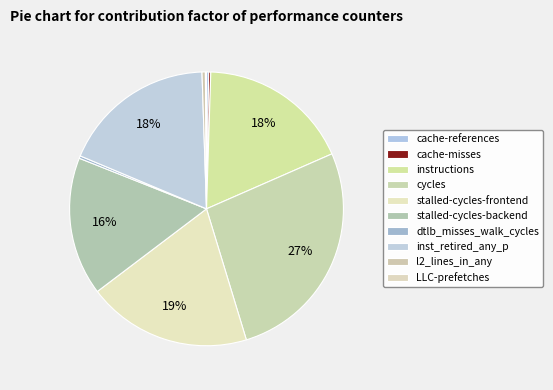

How many slices are in this pie chart?

10